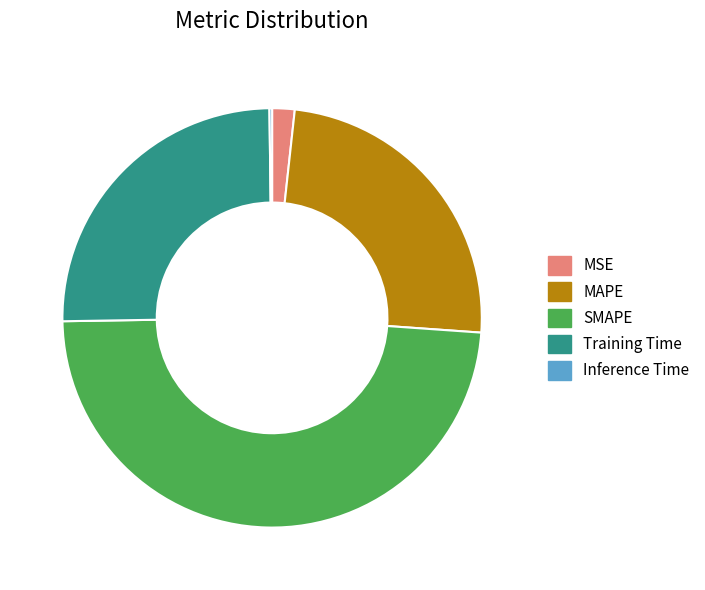

Which category has the biggest portion of the pie?

SMAPE